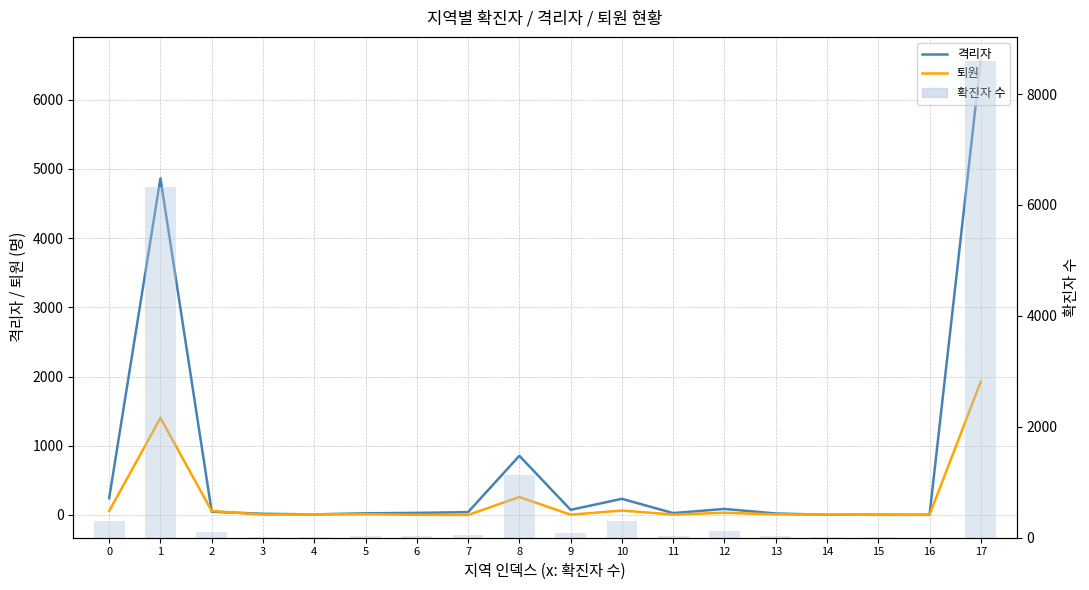

The 확진자 수 series shows 13 at 5. True or false?

False